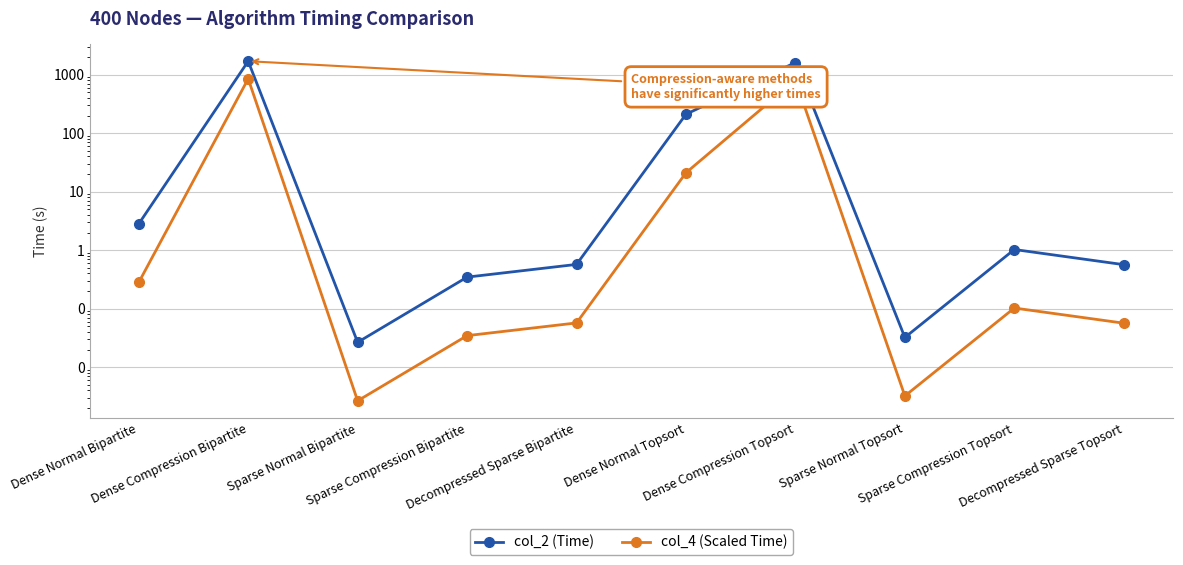

At which category does the chart reach its peak across all series?

Dense Compression Bipartite